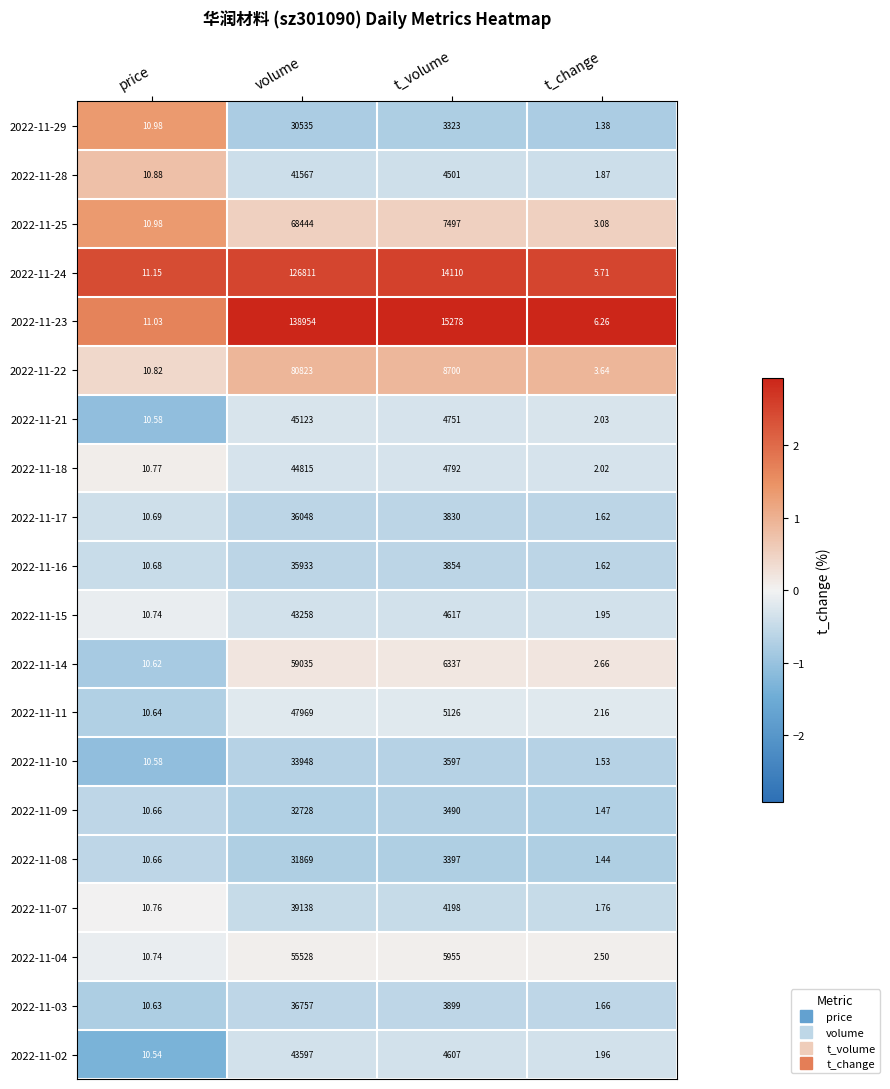

At which category is the sum across all series the highest?

volume